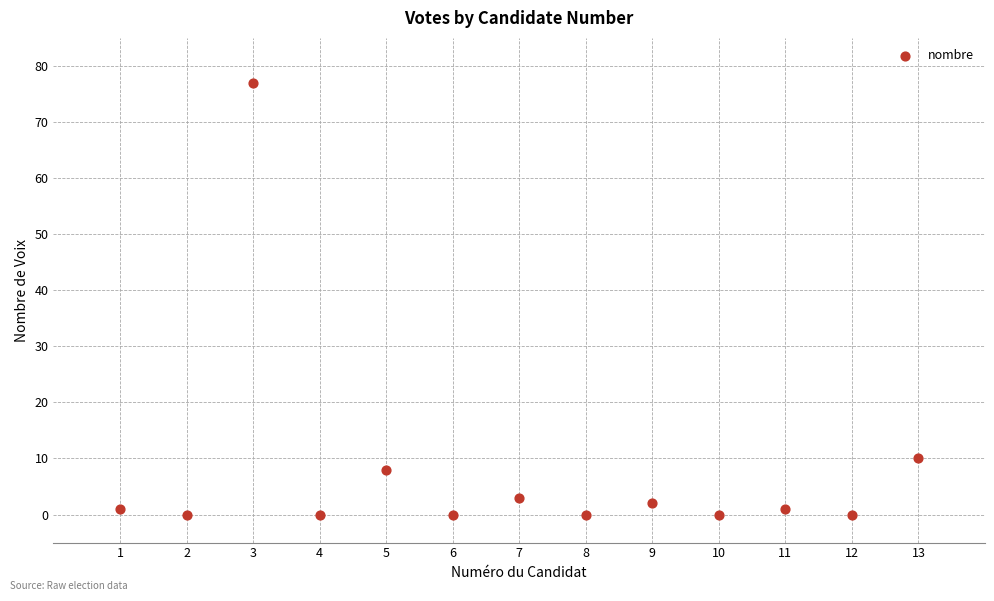

What Y value in the scatter plot is closest to 38?

10